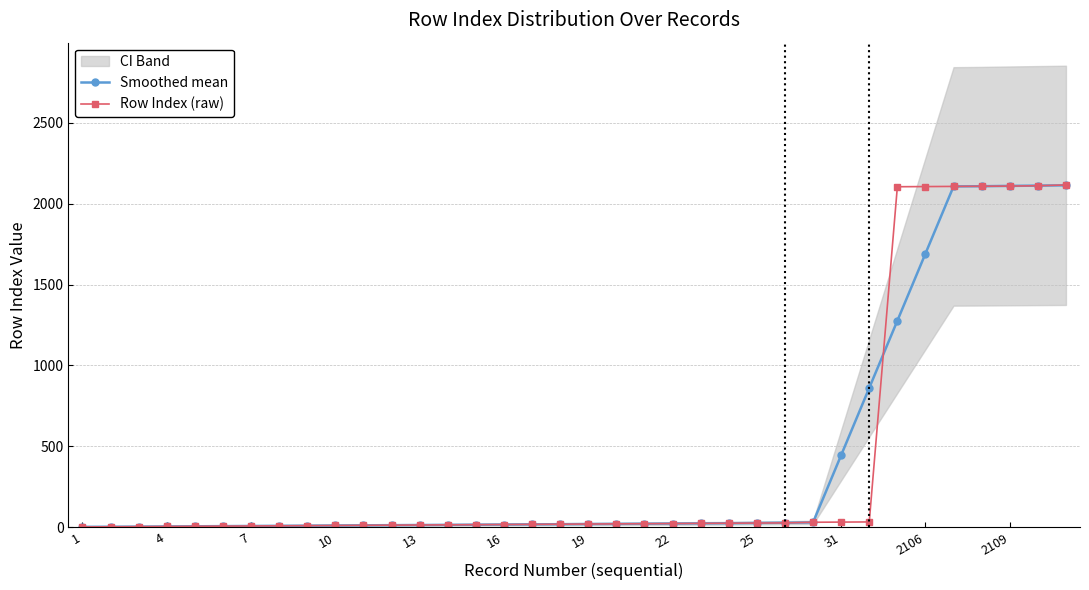

True or false: Row Index (raw) has a value of 525.3 at 2109.

False